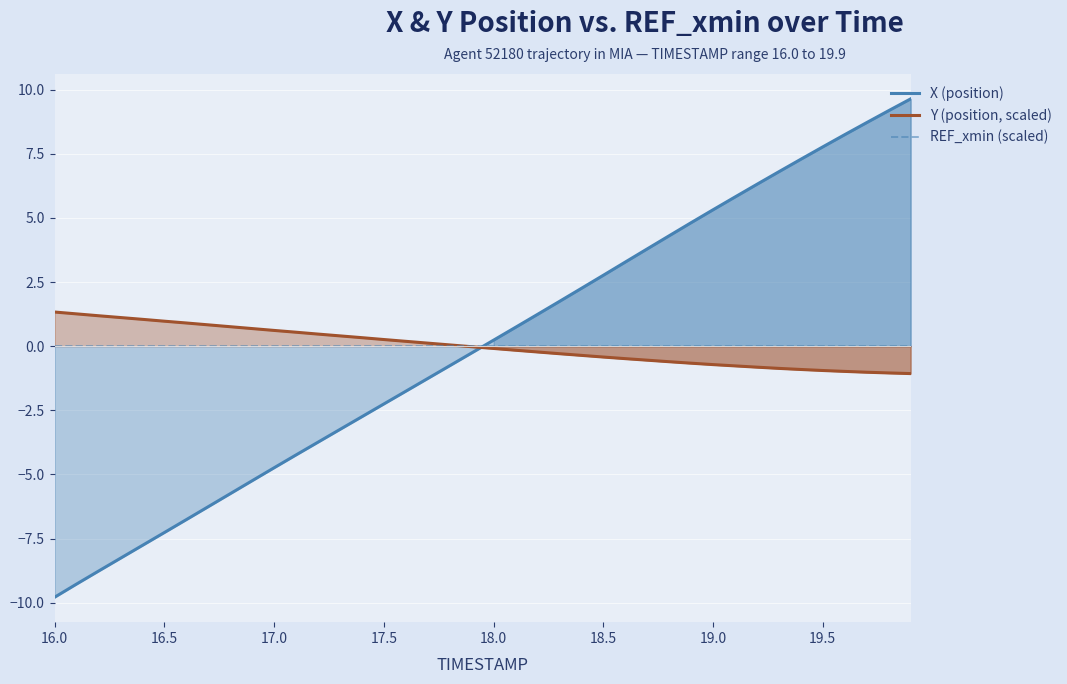

How many times do X (position) and Y (position, scaled) cross each other?

1